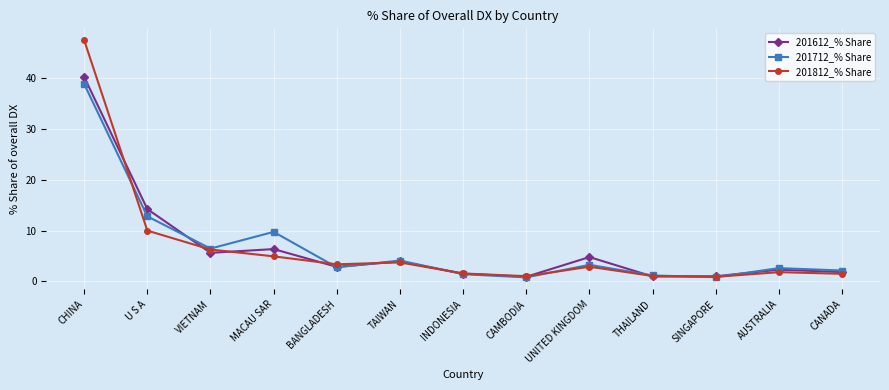

List the series in order of their overall mean, highest first.

201712_% Share, 201612_% Share, 201812_% Share